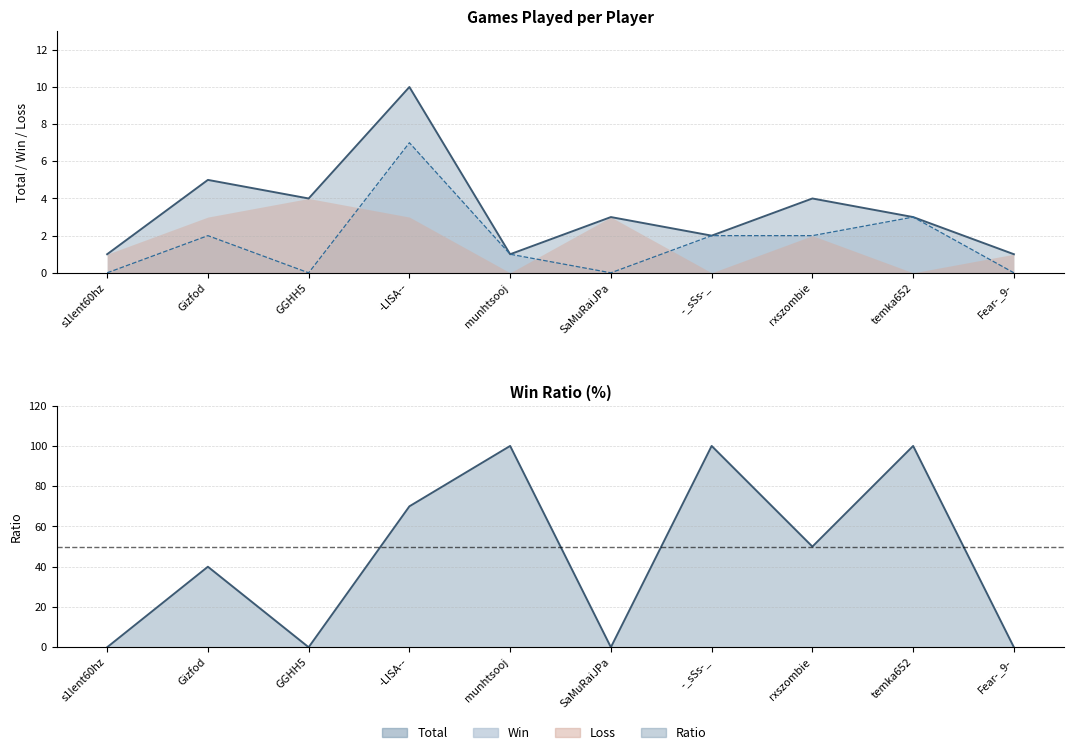

How many Win values are between 0 and 2?

8